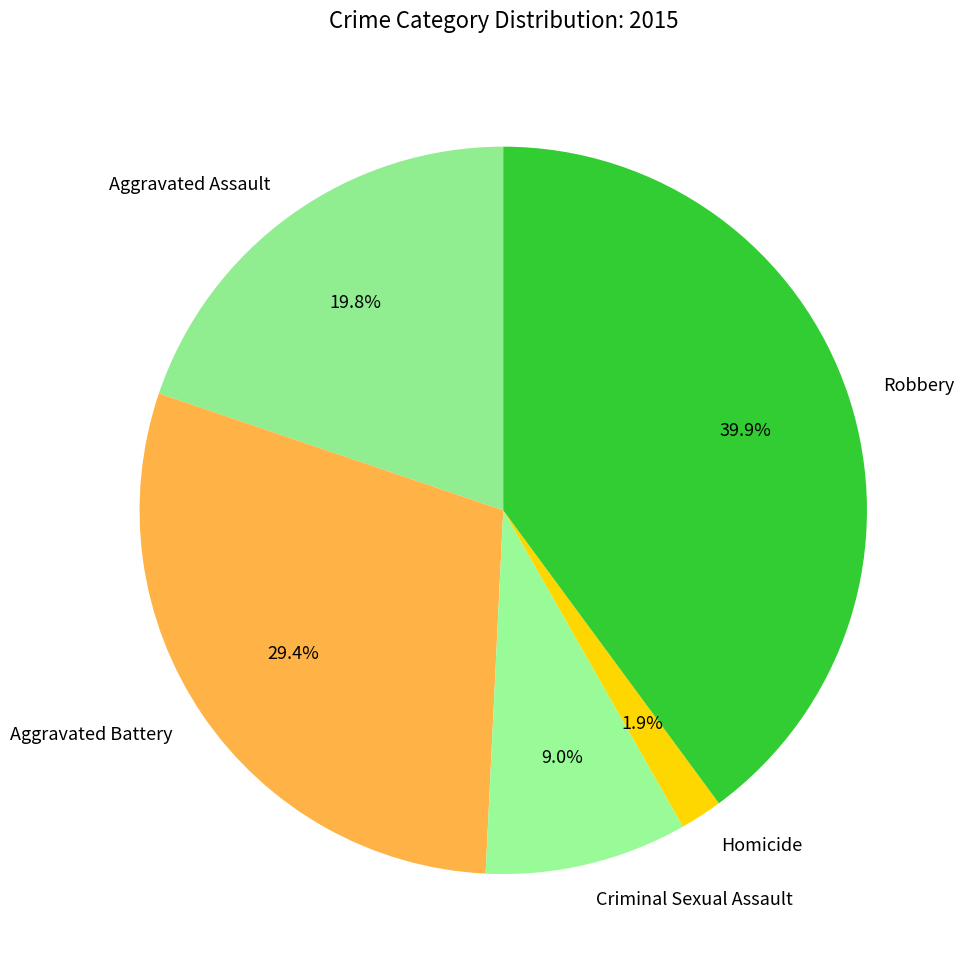

To the nearest percent, what is the difference between the largest and smallest slice percentages?

38%